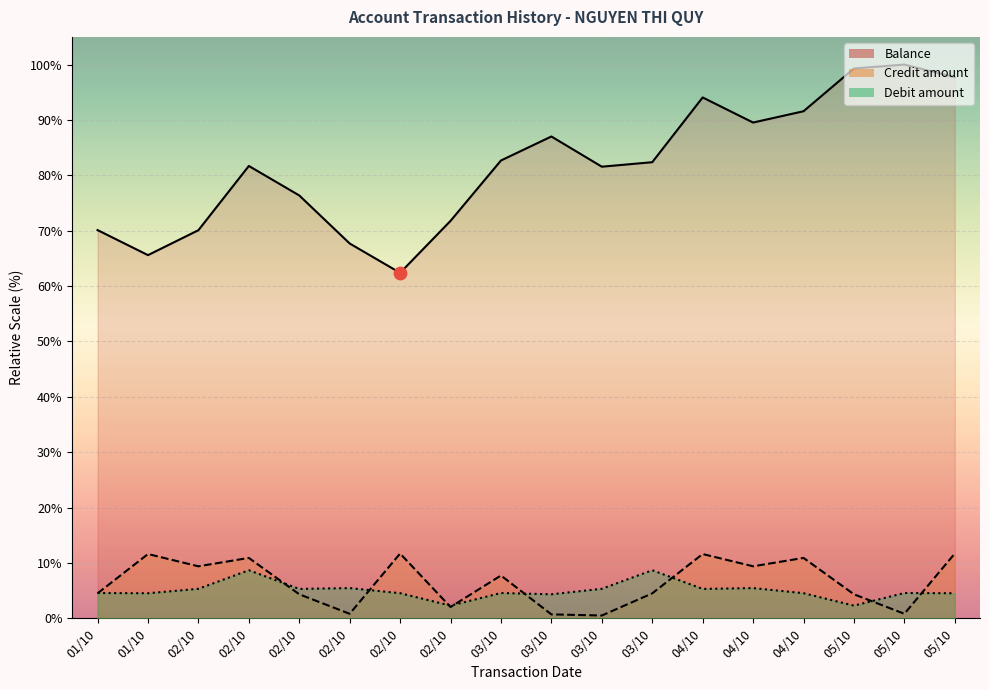

At how many categories does at least one series exceed 32?

18